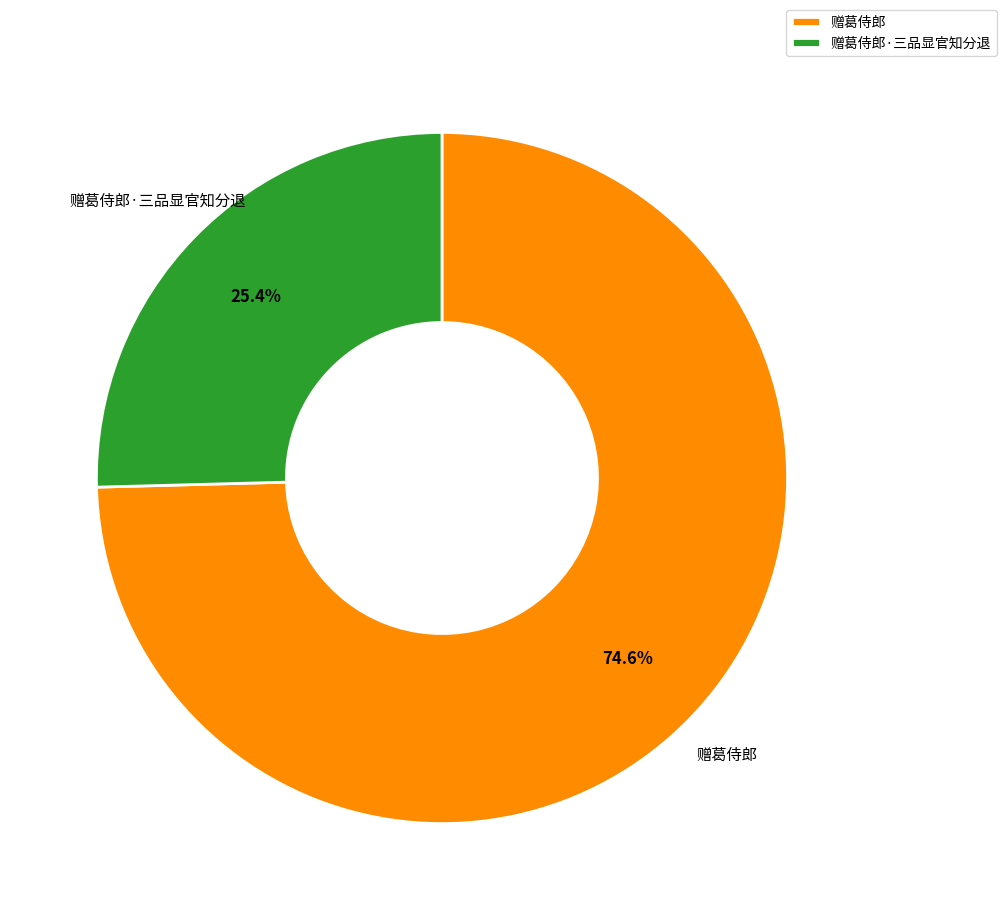

To the nearest percent, what is the difference between the 赠葛侍郎 and 赠葛侍郎·三品显官知分退 slice percentages?

49%